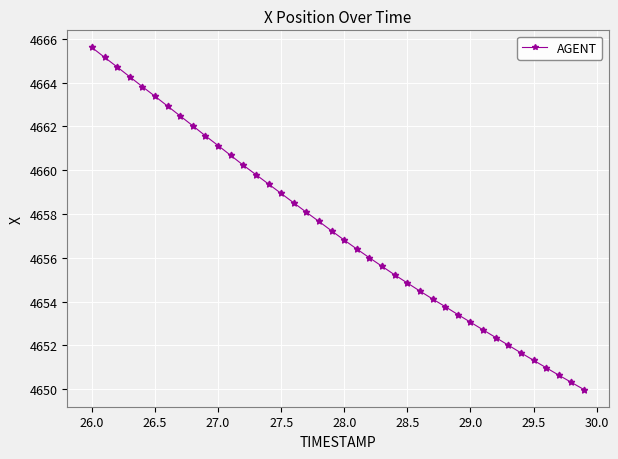

What is the smallest value displayed?

4650.0